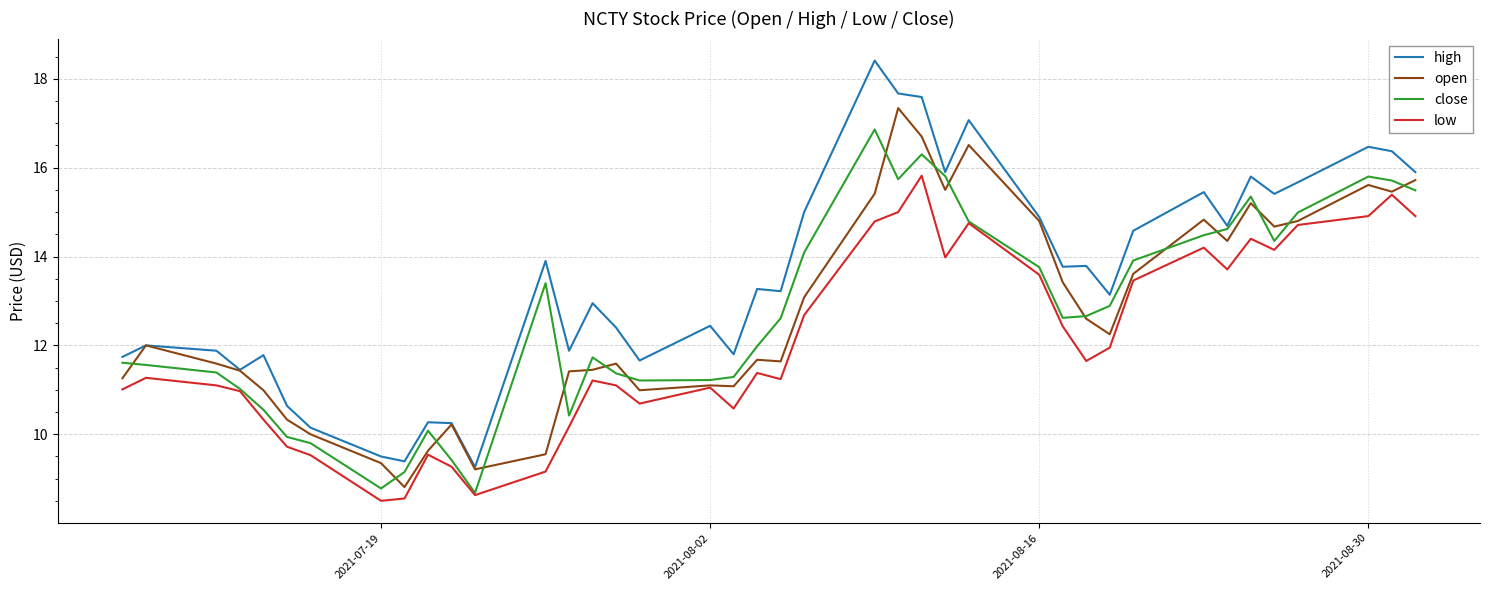

Which series has the largest range (max minus min)?

high